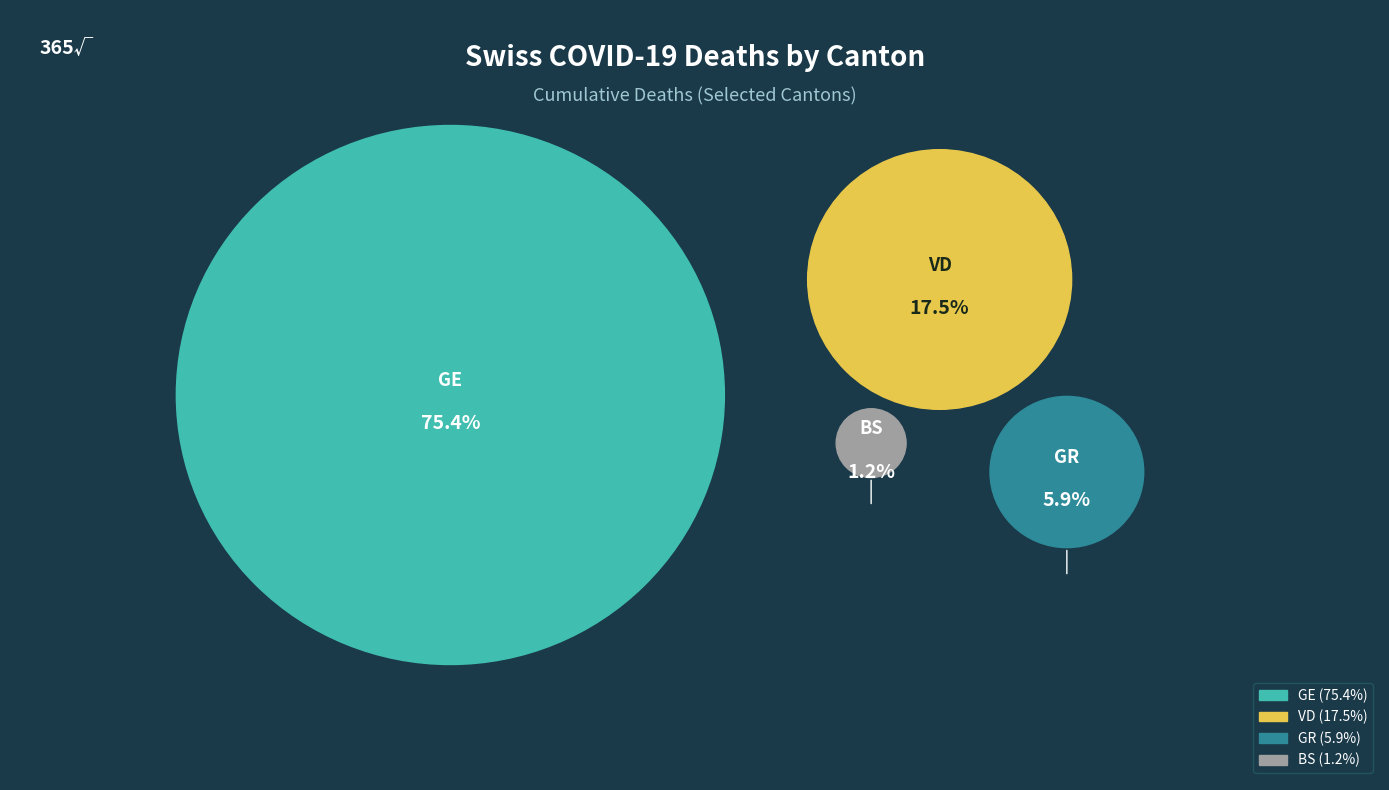

Approximately how many times larger is the value at BS compared to GR?

0.2